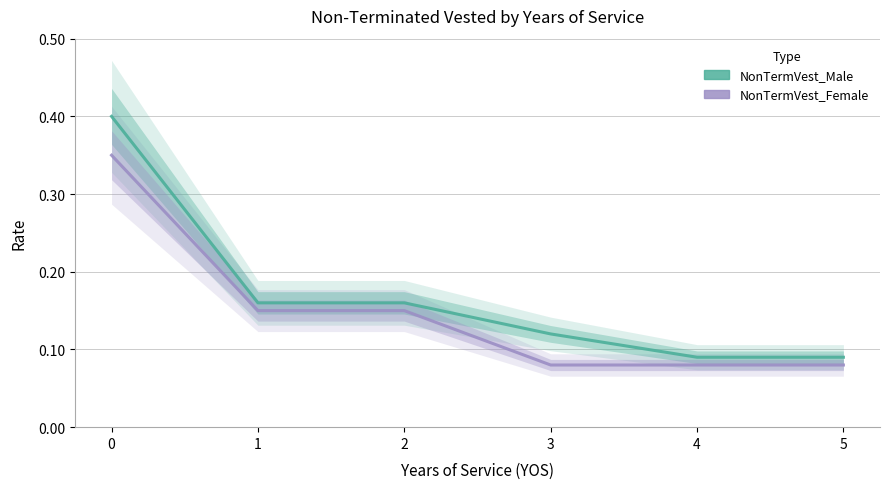

Rank the series at 4 from highest to lowest value.

NonTermVest_Male, NonTermVest_Female